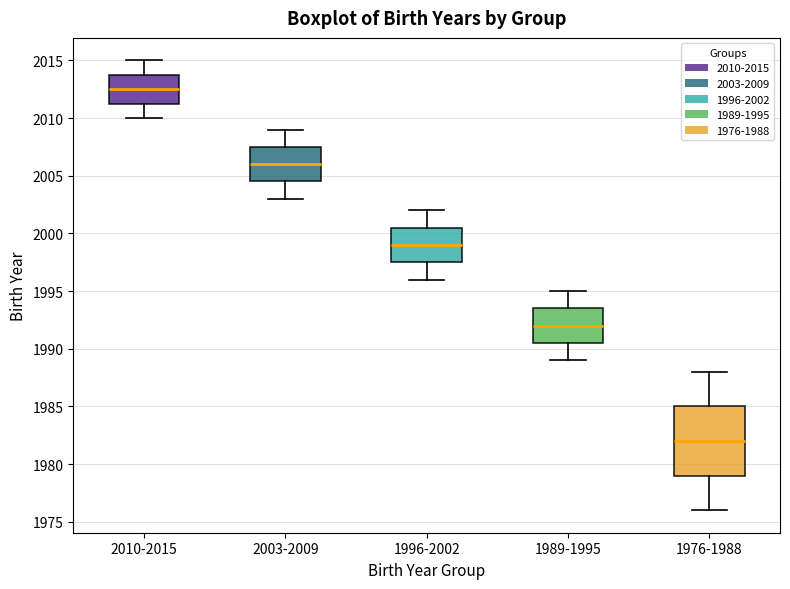

Reading left to right, transcribe this box plot: for each box, give where its median line is, the range the box spans, and where its two whiskers end, as read against the y-axis. The values are not printed on the chart, so give them approximately, as read against the axis.

2010-2015: median 2012.5, box 2011.5 to 2014.0, whiskers 2010.0 to 2015.0
2003-2009: median 2006.0, box 2004.5 to 2007.5, whiskers 2003.0 to 2009.0
1996-2002: median 1999.0, box 1997.5 to 2000.5, whiskers 1996.0 to 2002.0
1989-1995: median 1992.0, box 1990.5 to 1993.5, whiskers 1989.0 to 1995.0
1976-1988: median 1982.0, box 1979.0 to 1985.0, whiskers 1976.0 to 1988.0